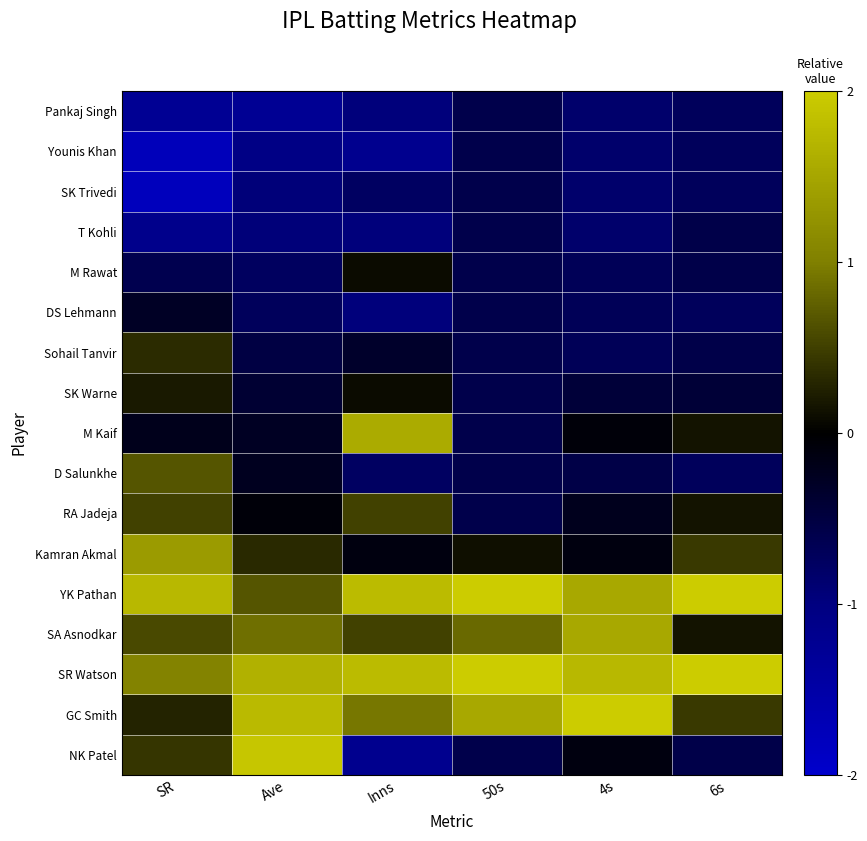

How many series are shown in this chart?

17